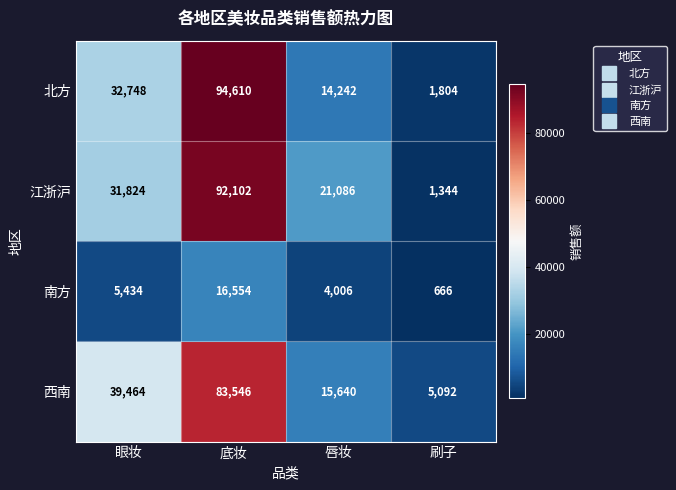

What is the sum of the 南方 values at 底妆 and 刷子?

17220